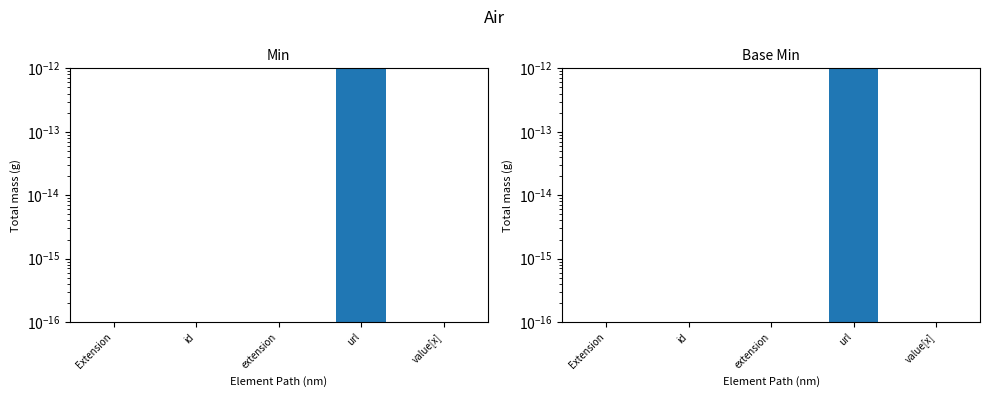

Rank the series at url from highest to lowest value.

Min, Base Min